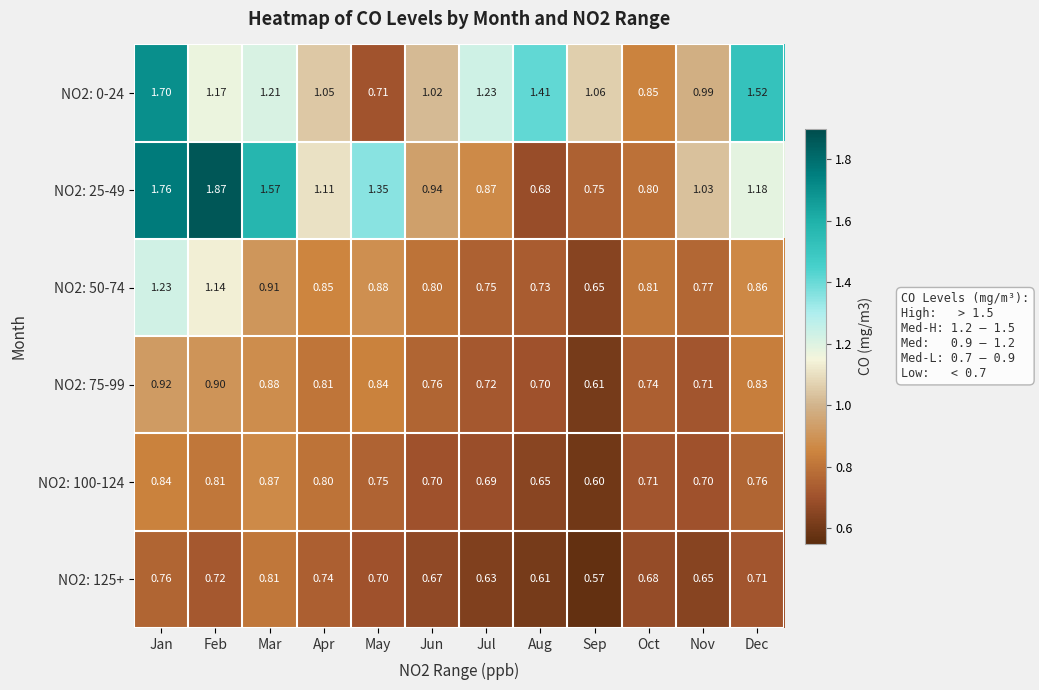

Which category has the lowest value in the NO2: 100-124 series?

Sep